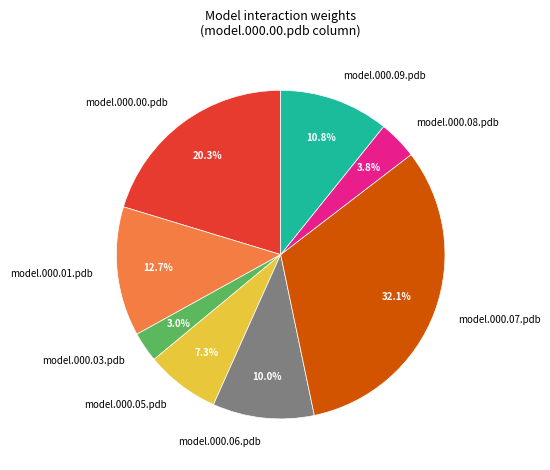

What is the smallest slice in the pie chart?

model.000.03.pdb